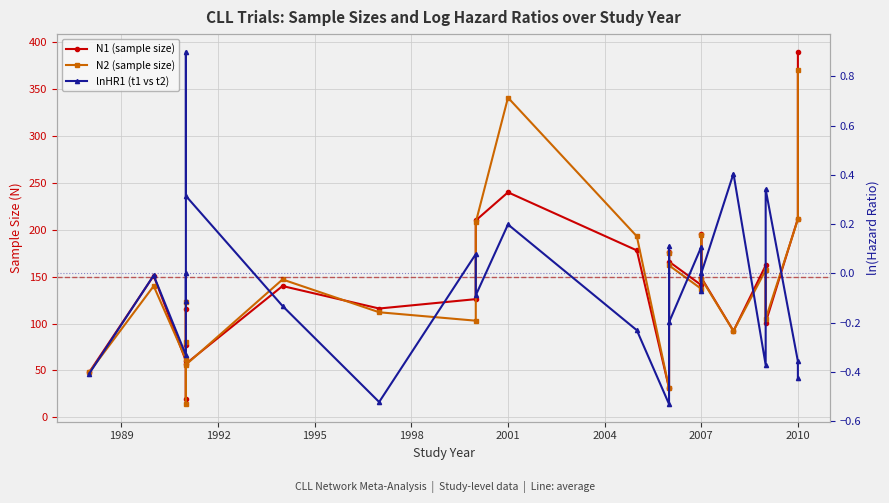

In lnHR1 (t1 vs t2), how many points are higher than both neighbors (excluding endpoints)?

9